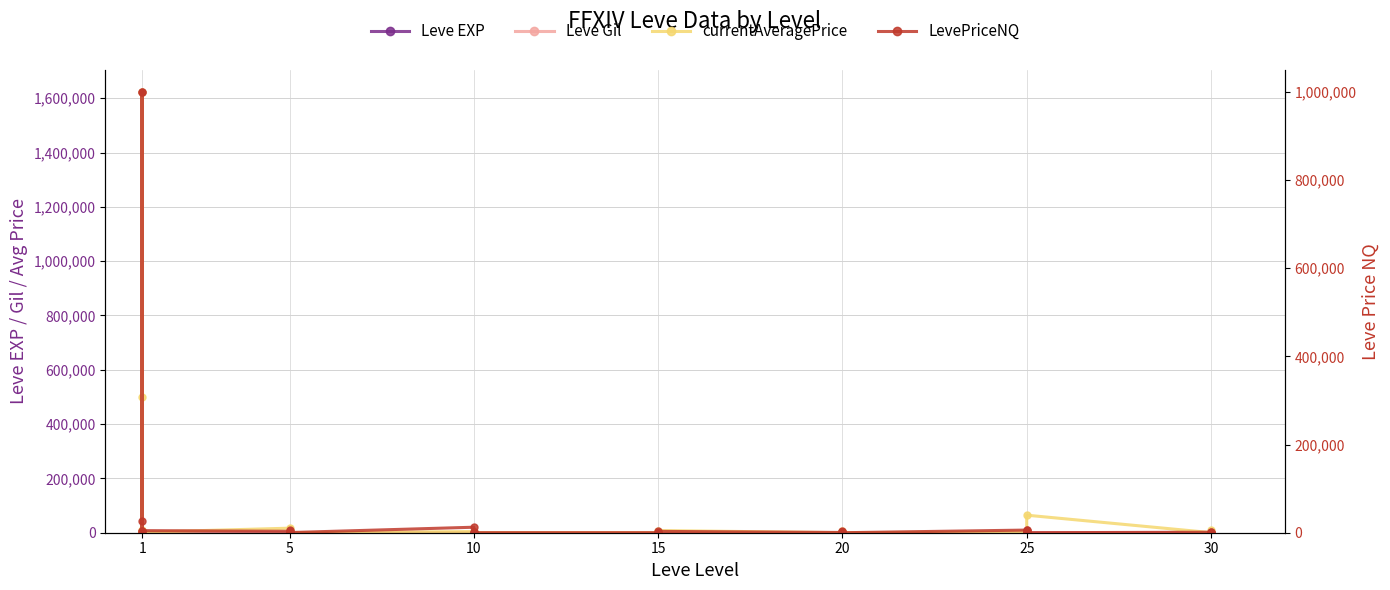

How many interior local peaks does the LevePriceNQ series have?

12